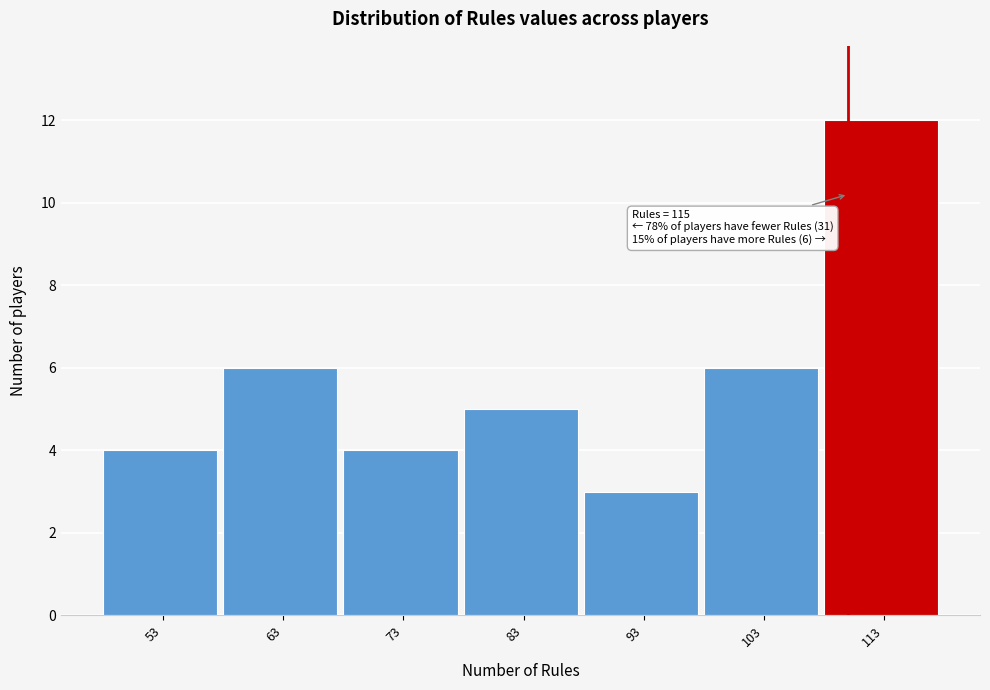

Reading left to right, list all the values displayed in this chart.

4	6	4	5	3	6	12